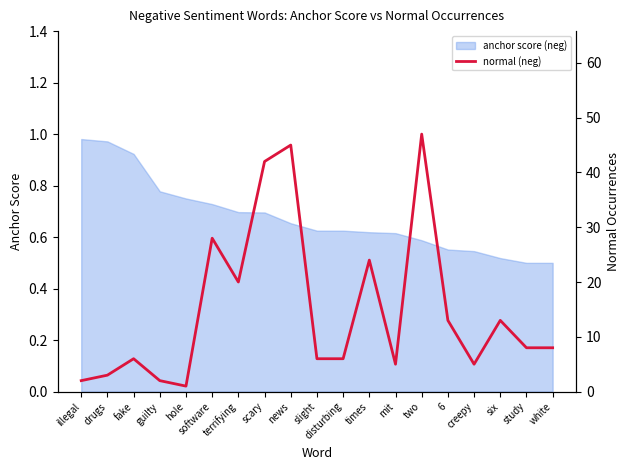

What is the label of the 2nd point from the right?

study